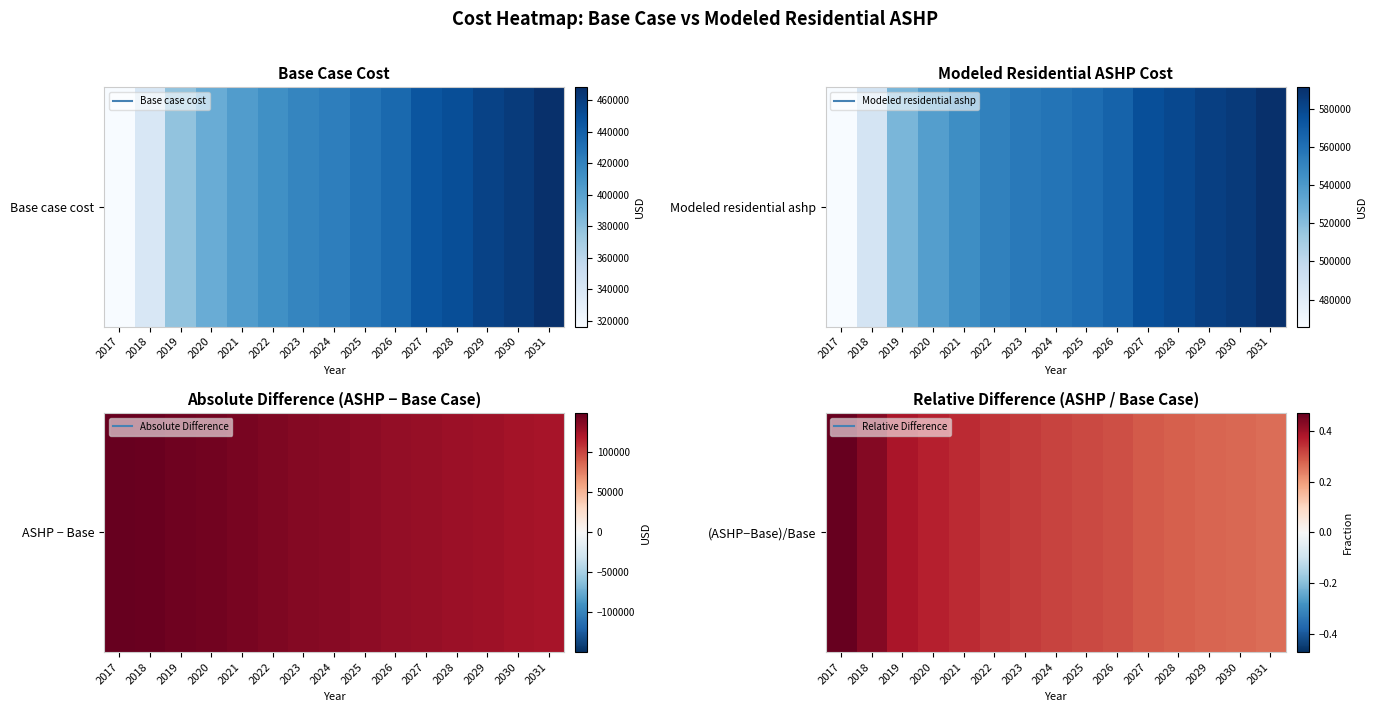

True or false: the data shows 0.4 at 2021.

True